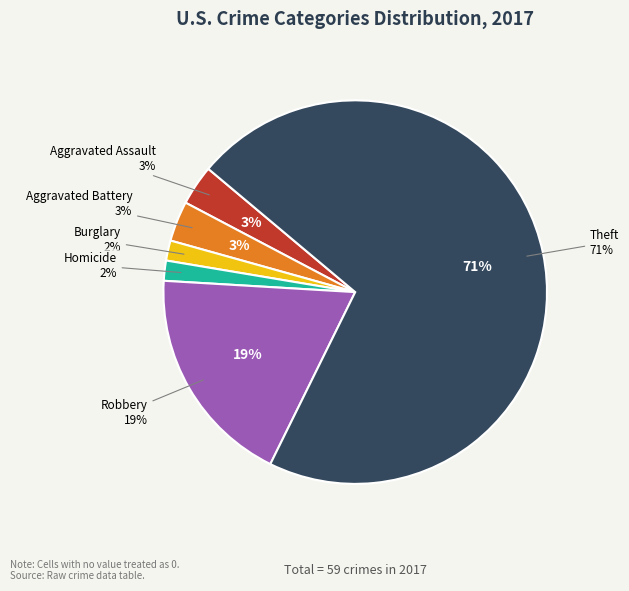

What portion of the pie excludes Criminal Sexual Assault?

100.0%